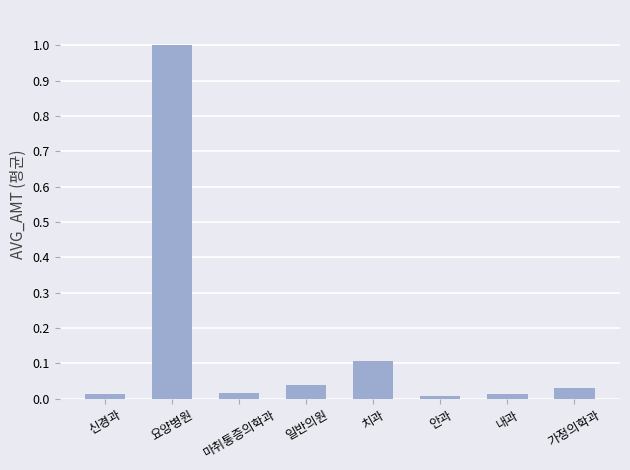

What is the sum of the values at 요양병원 and 마취통증의학과?

1.0